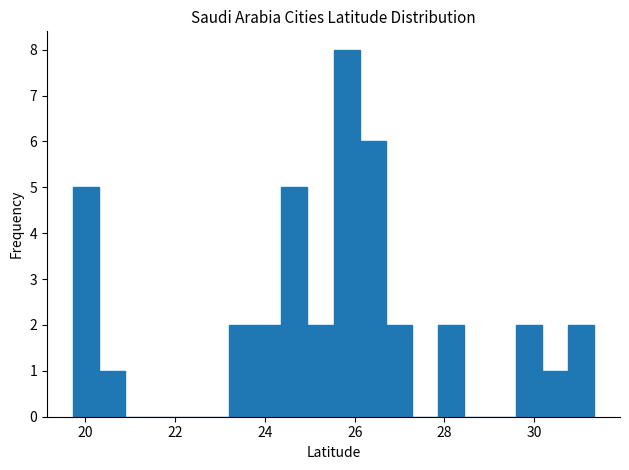

Read against the x-axis, roughly where is the centre of the tallest bar?

25.8